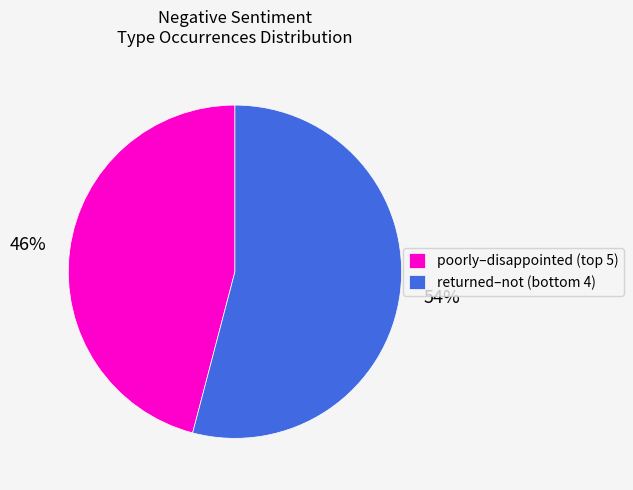

How many segments does this pie chart have?

2